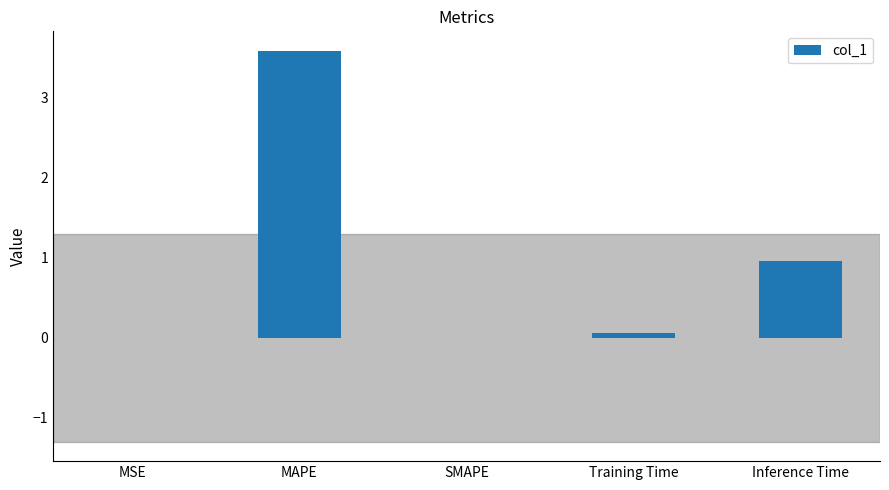

What is the maximum value shown in the chart?

3.6